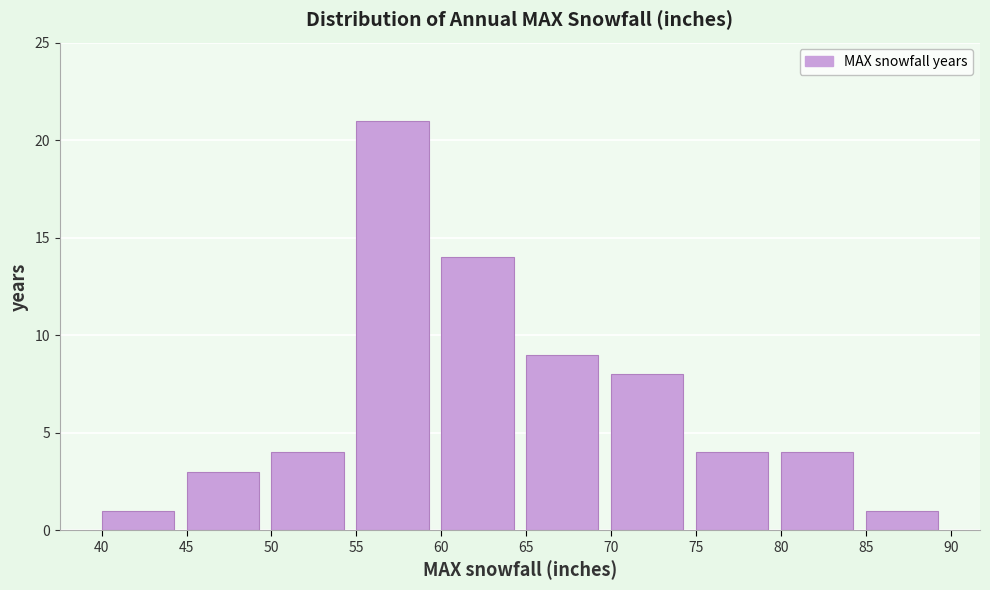

How tall is the bar that spans 50 to 55 on the x-axis? The values are not printed on the chart, so give them approximately, as read against the axis.

4